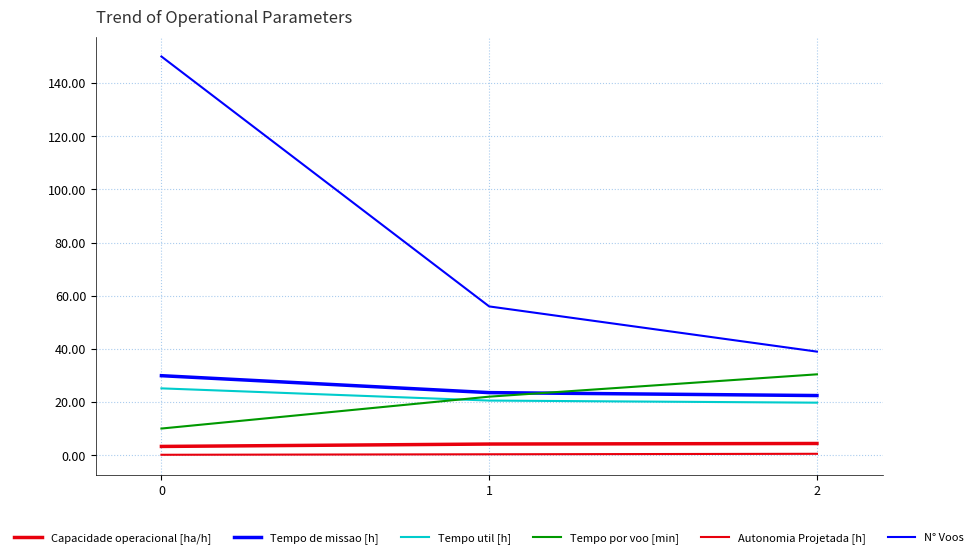

Reading left to right, extract all data points from this chart.

Capacidade operacional [ha/h]: 0=3.3	1=4.2	2=4.4
Tempo de missao [h]: 0=29.9	1=23.6	2=22.5
Tempo util [h]: 0=25.2	1=20.6	2=19.8
Tempo por voo [min]: 0=10.1	1=22.1	2=30.5
Autonomia Projetada [h]: 0=0.2	1=0.4	2=0.6
N° Voos: 0=150.0	1=56.0	2=39.0